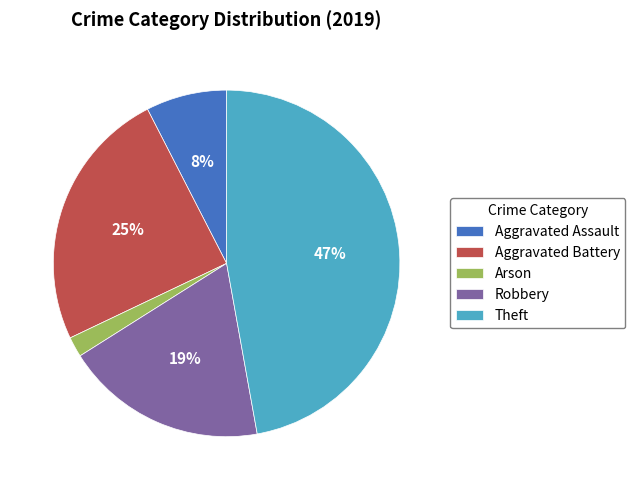

Rank the categories by value from lowest to highest.

Arson, Aggravated Assault, Robbery, Aggravated Battery, Theft